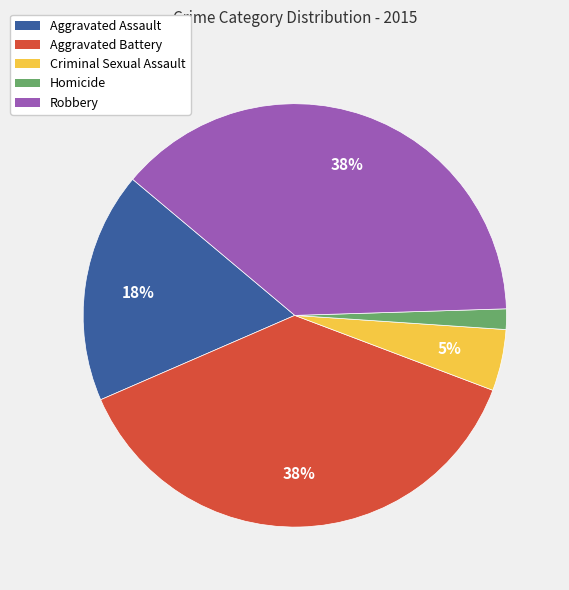

To the nearest percent, what portion does Robbery represent?

38%